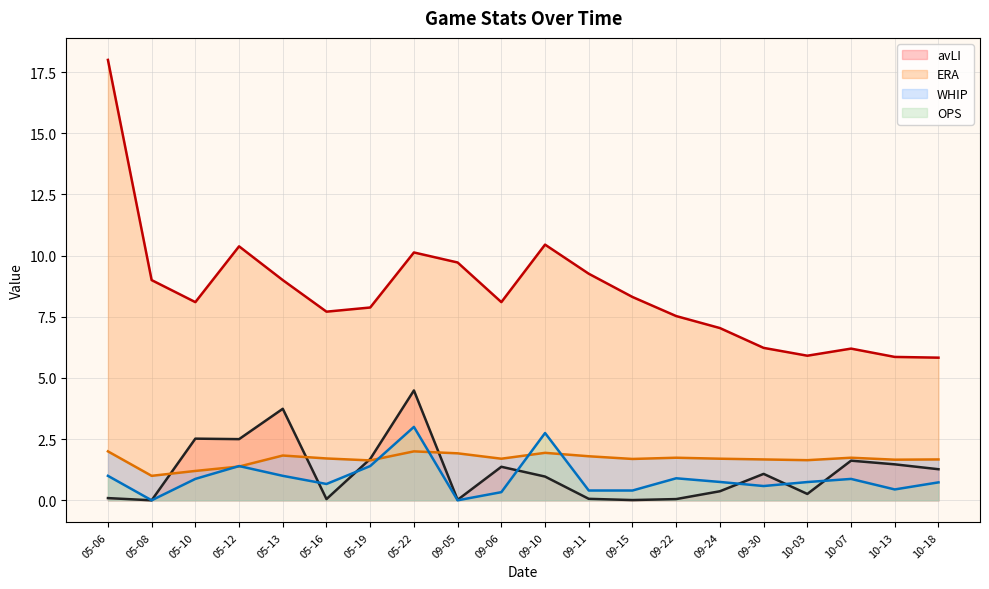

What is the value of the avLI point at the 20th from the left?

1.3